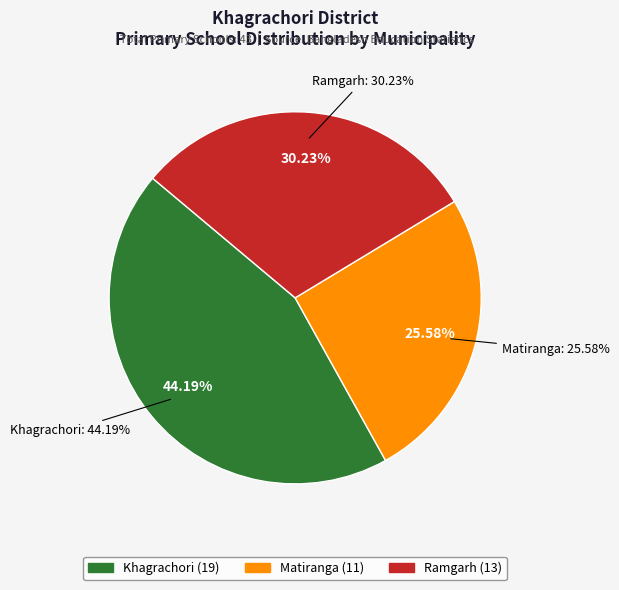

The Khagrachori slice represents 44% of the pie. True or false?

True